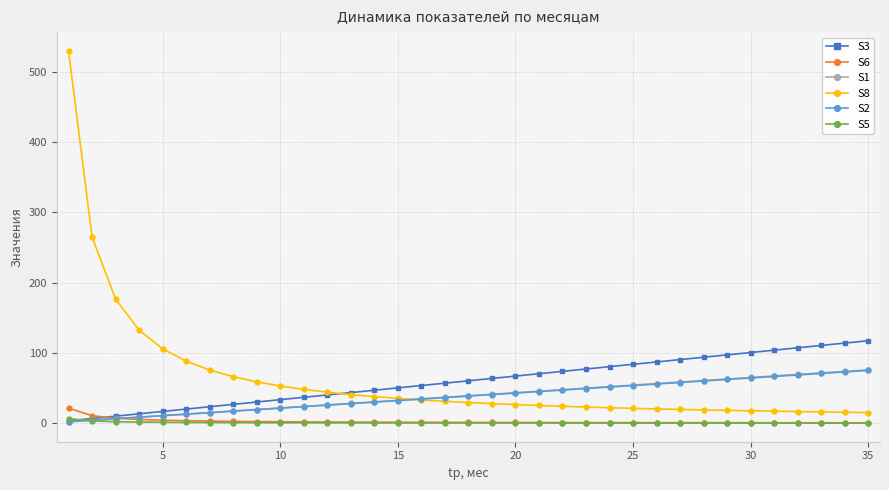

True or false: S8 and S6 intersect in this chart.

False